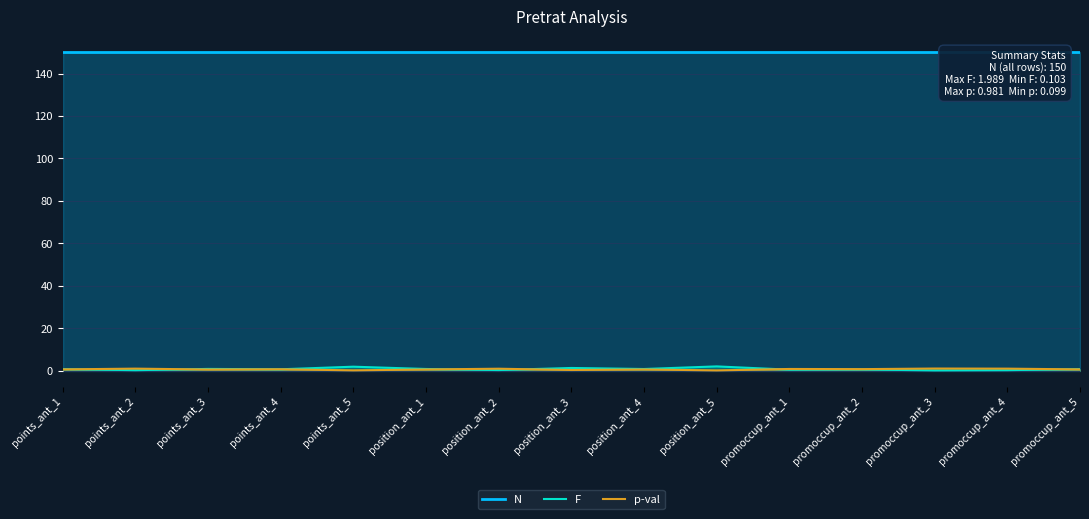

Is it true that p-val equals 0.1 at position_ant_5?

True